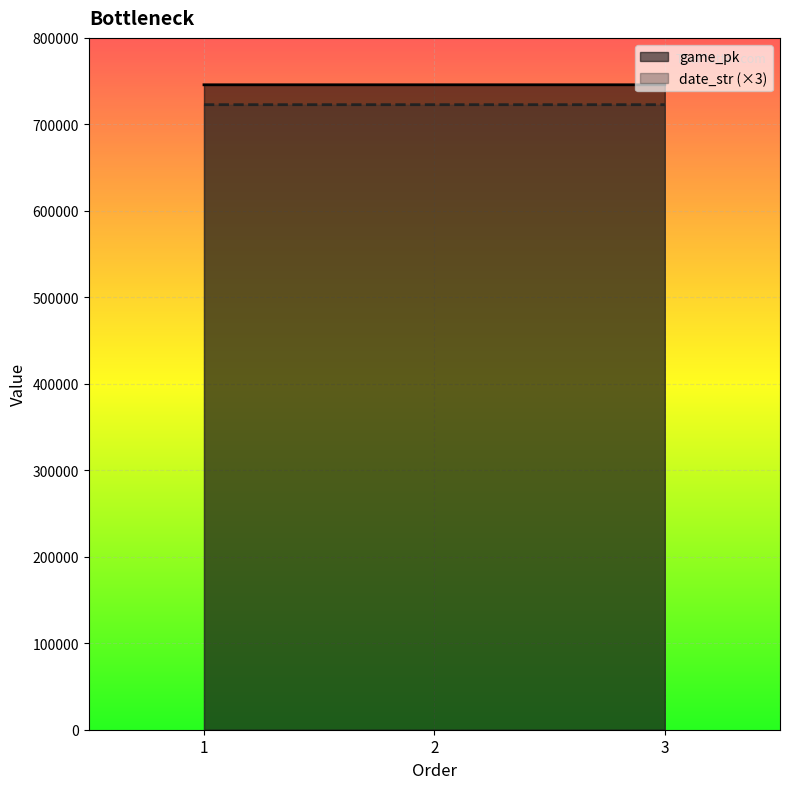

Count the number of data series in this chart.

2